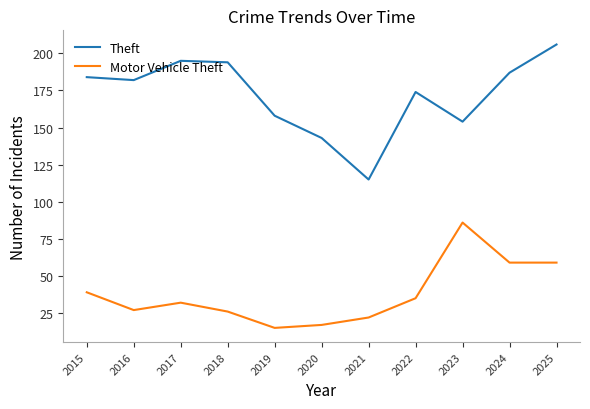

What is the average value of the Theft series?

172